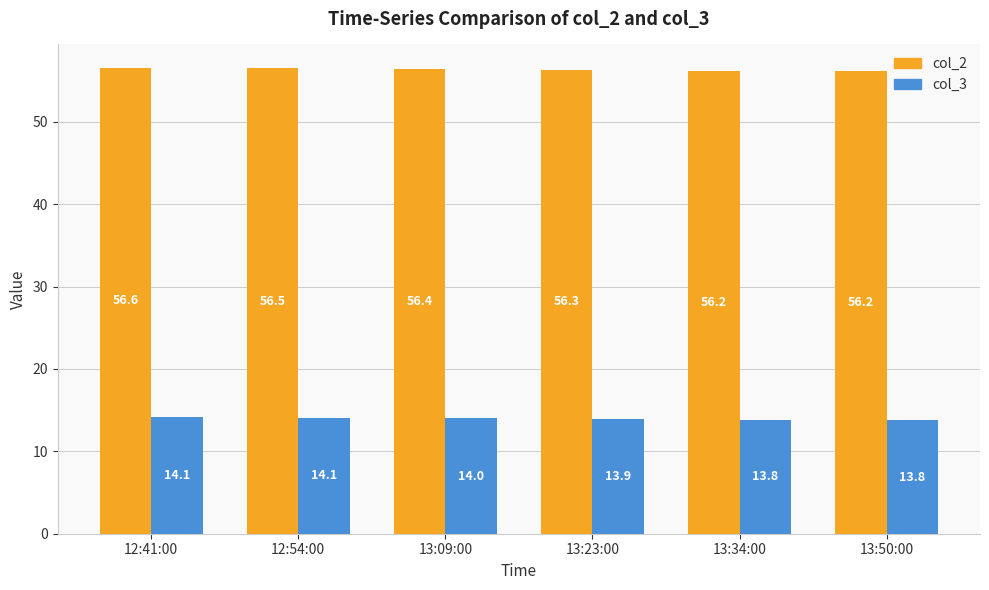

What is the difference between the second highest and minimum values in the col_3 series?

0.3